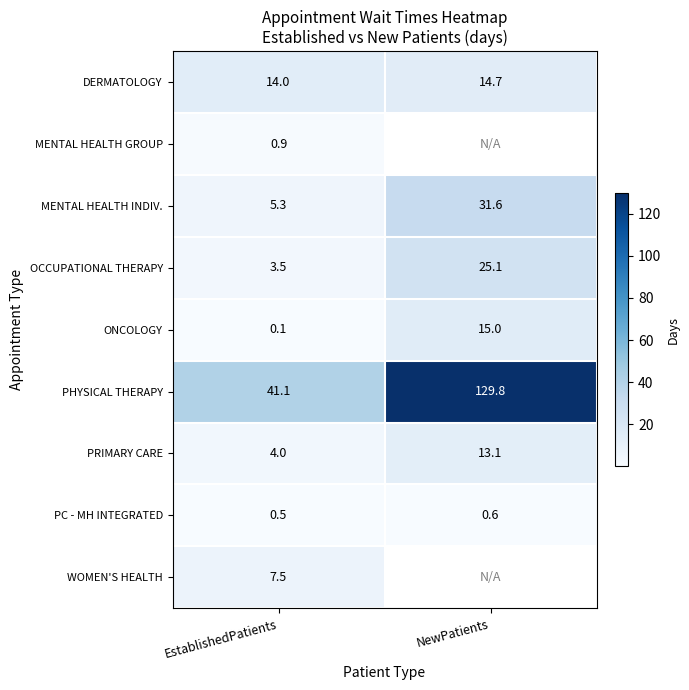

Rank the series at EstablishedPatients from lowest to highest value.

ONCOLOGY, PC - MH INTEGRATED, MENTAL HEALTH GROUP, OCCUPATIONAL THERAPY, PRIMARY CARE, MENTAL HEALTH INDIV., WOMEN'S HEALTH, DERMATOLOGY, PHYSICAL THERAPY